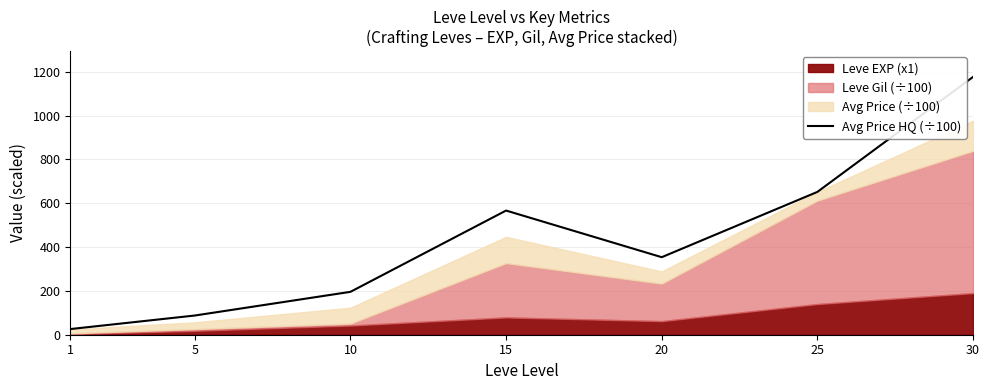

How many interior local peaks (higher than both neighbors) does the data have?

1